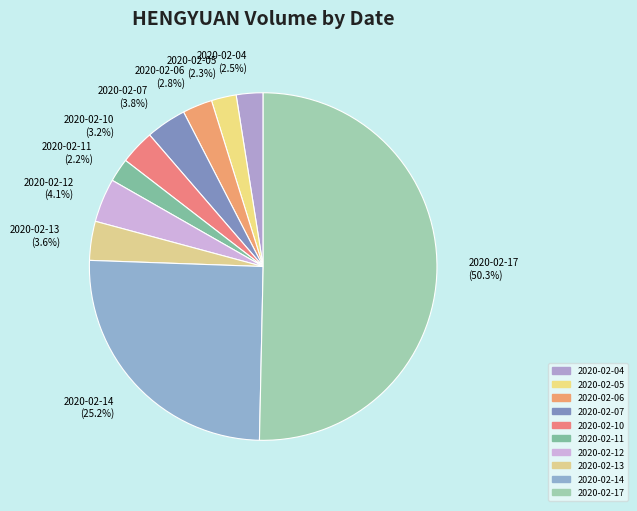

What is the total percentage of 2020-02-04 and 2020-02-12?

6.6%